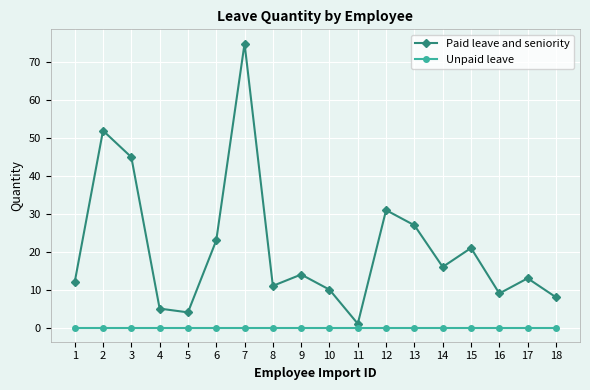

Is the value of Unpaid leave at 5 greater than the value of Paid leave and seniority at 18?

No